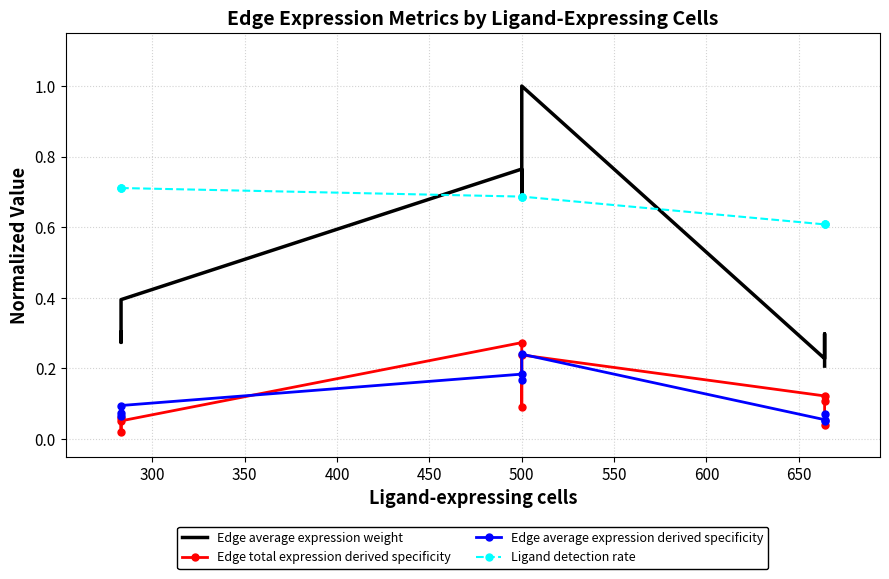

What is the lowest value of the Edge average expression weight series?

0.2